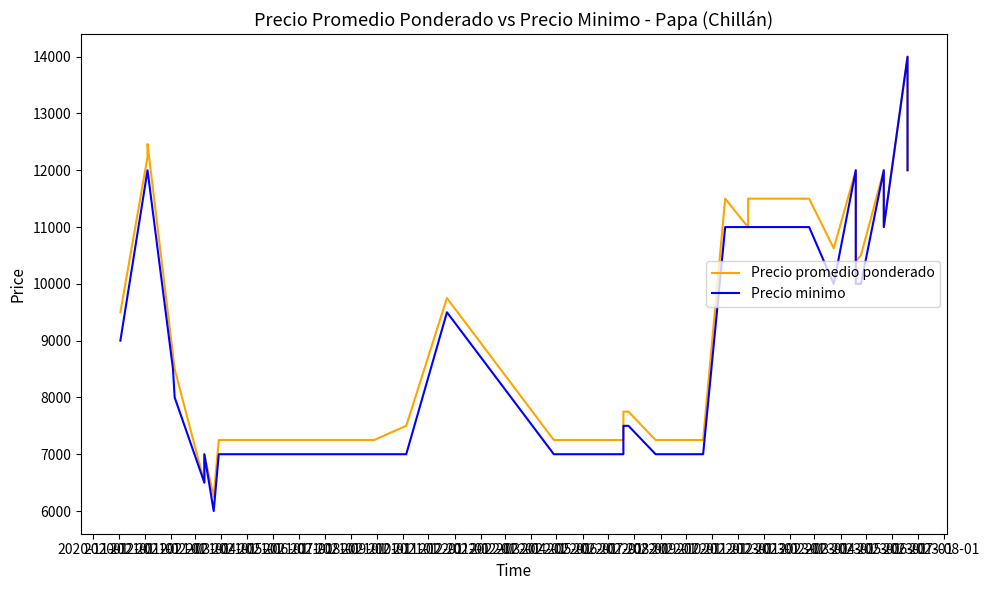

What is the sum of the Precio promedio ponderado values at 2021-12-01 and 2023-04-01?

18750